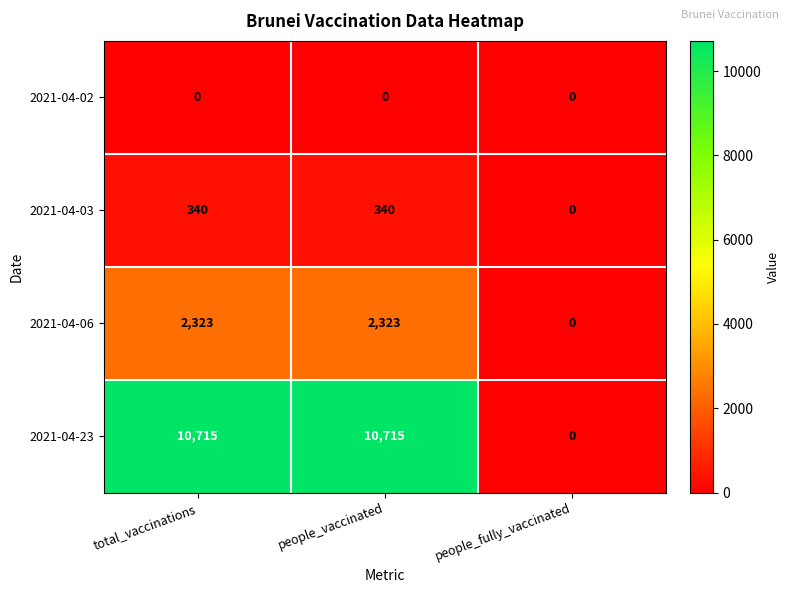

Which series has the widest spread of values?

2021-04-23